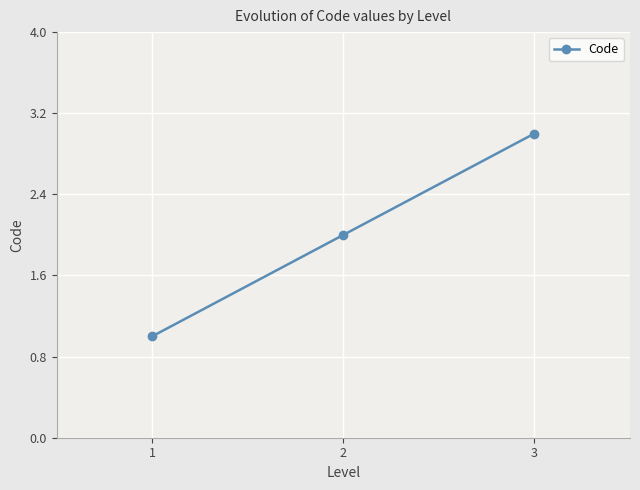

Which category has the lowest value across all series?

1